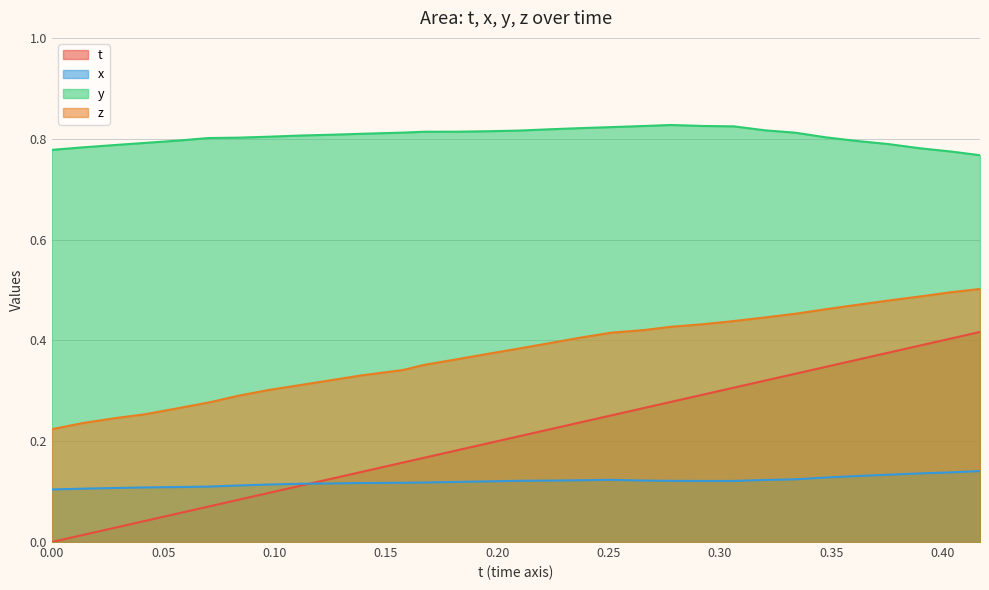

True or false: t and y intersect in this chart.

False